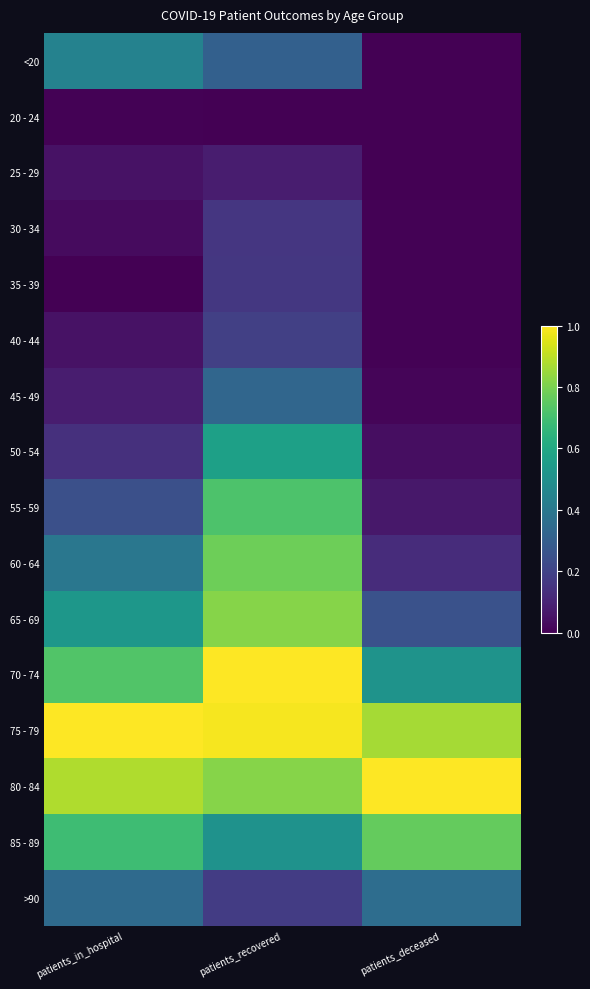

What is the difference between the highest and lowest values at patients_deceased?

1.0